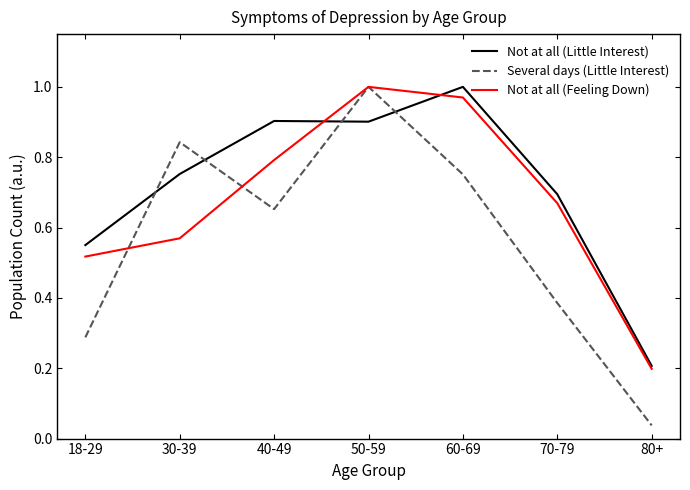

Which series changed the most between 70-79 and 80+?

Not at all (Little Interest)